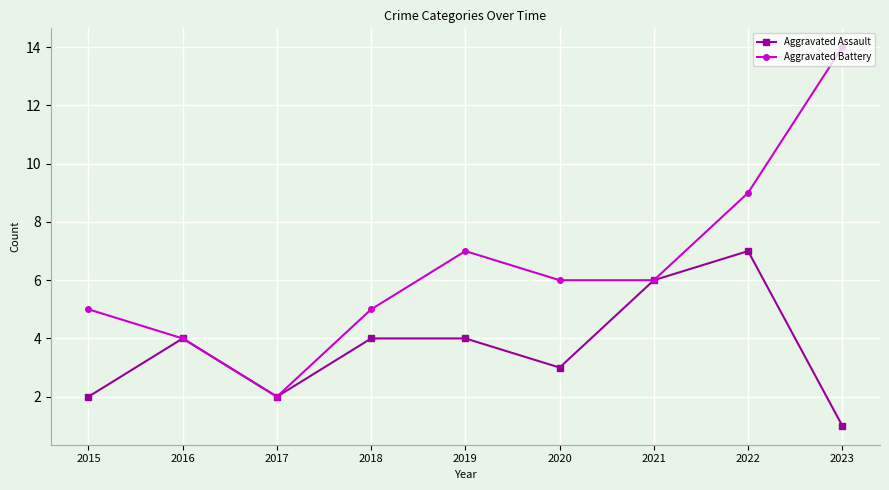

How many interior local peaks does the Aggravated Battery series have?

1